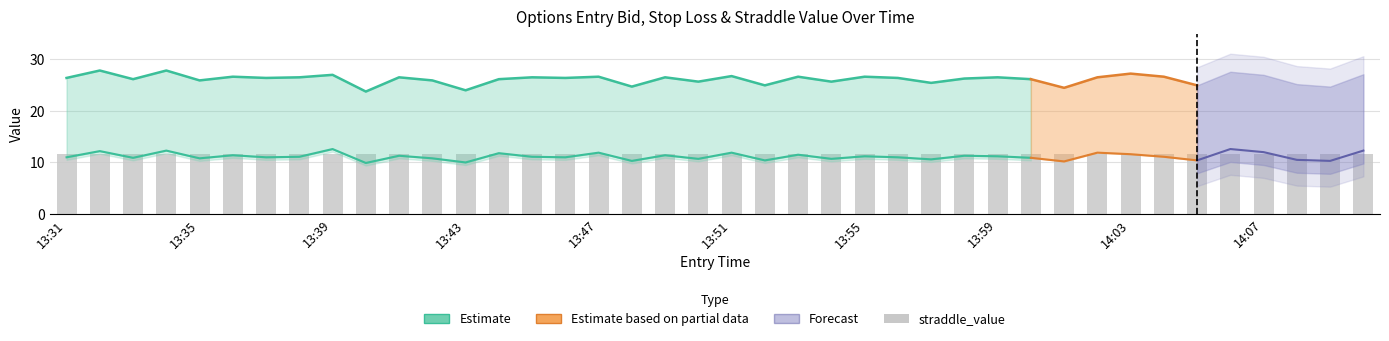

What is the label of the 9th bar from the left?

13:39